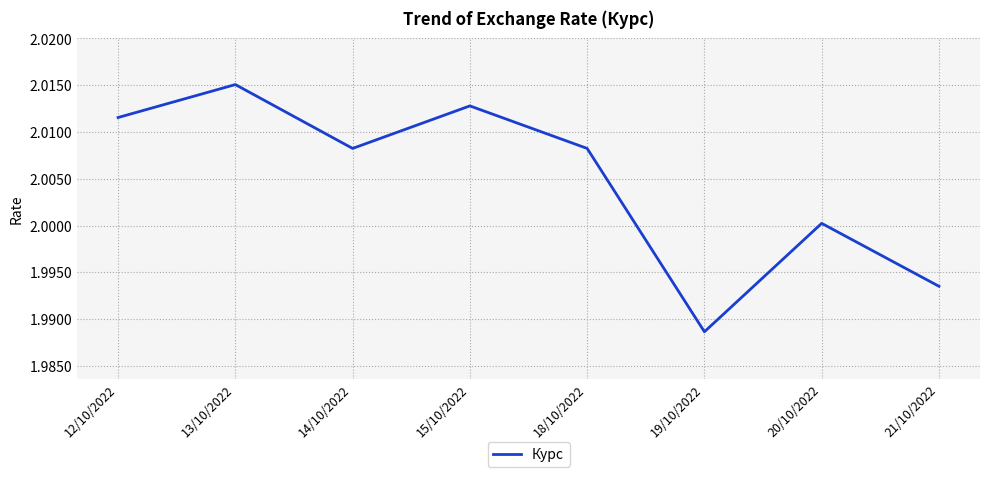

The value at 19/10/2022 is 2.0. True or false?

True